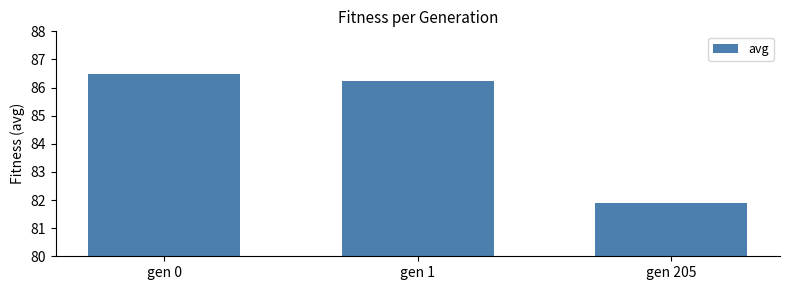

The chart shows a value of 86.2 at gen 1. True or false?

True